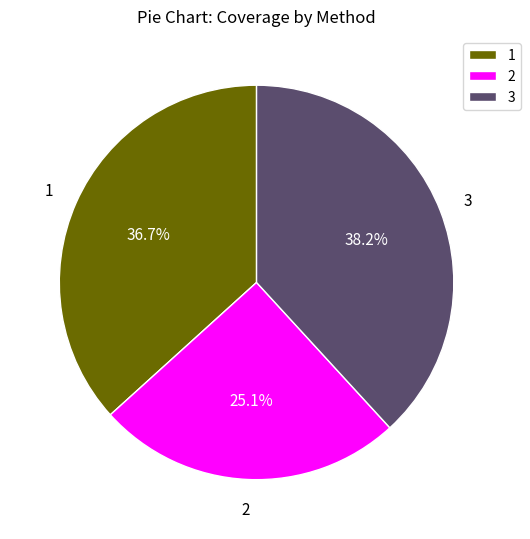

What percentage is NOT represented by 1?

63.3%